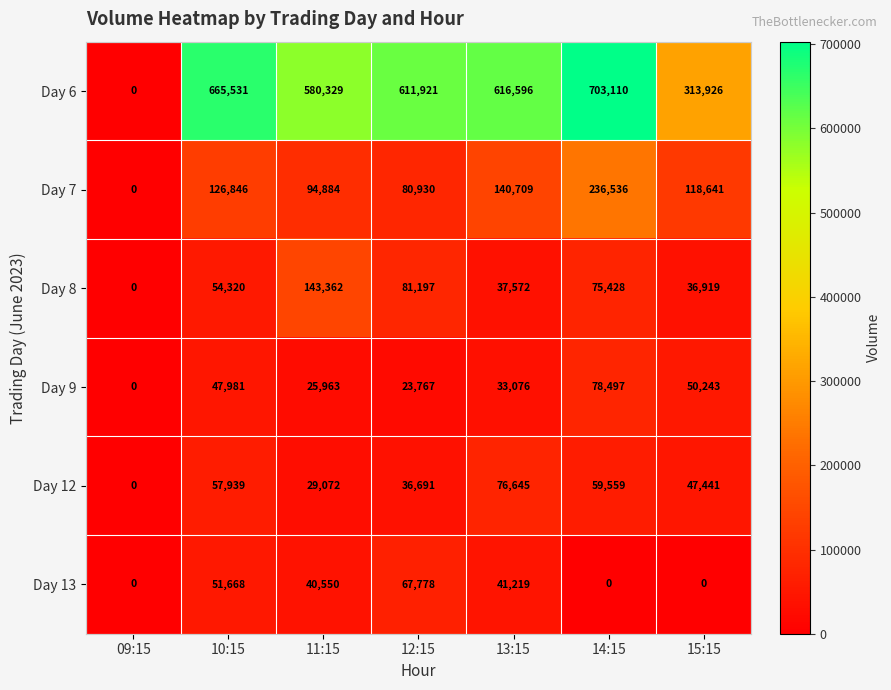

What is the difference between the Day 9 values at 09:15 and 14:15?

78497